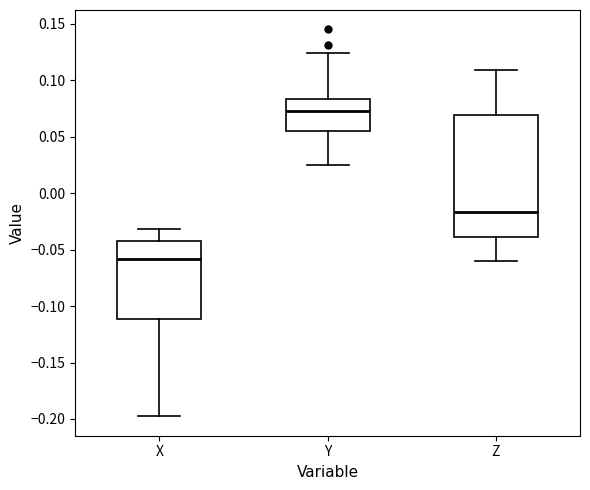

Reading left to right, read every box against the y-axis: the position of its median line, the range the box covers, and the ends of its whiskers. The values are not printed on the chart, so give them approximately, as read against the axis.

X: median -0.060, box -0.110 to -0.040, whiskers -0.200 to -0.030
Y: median 0.075, box 0.055 to 0.085, whiskers 0.025 to 0.125
Z: median -0.015, box -0.040 to 0.070, whiskers -0.060 to 0.110